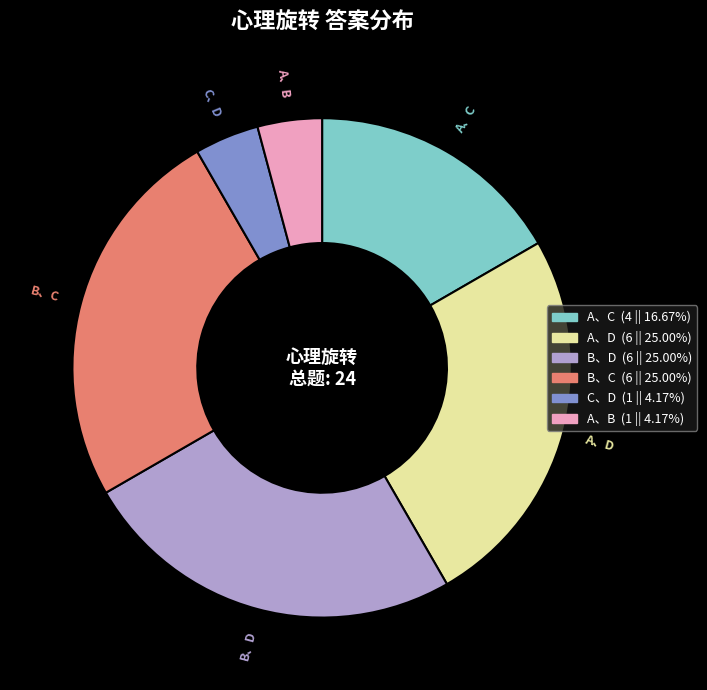

Does any single category account for the majority?

No